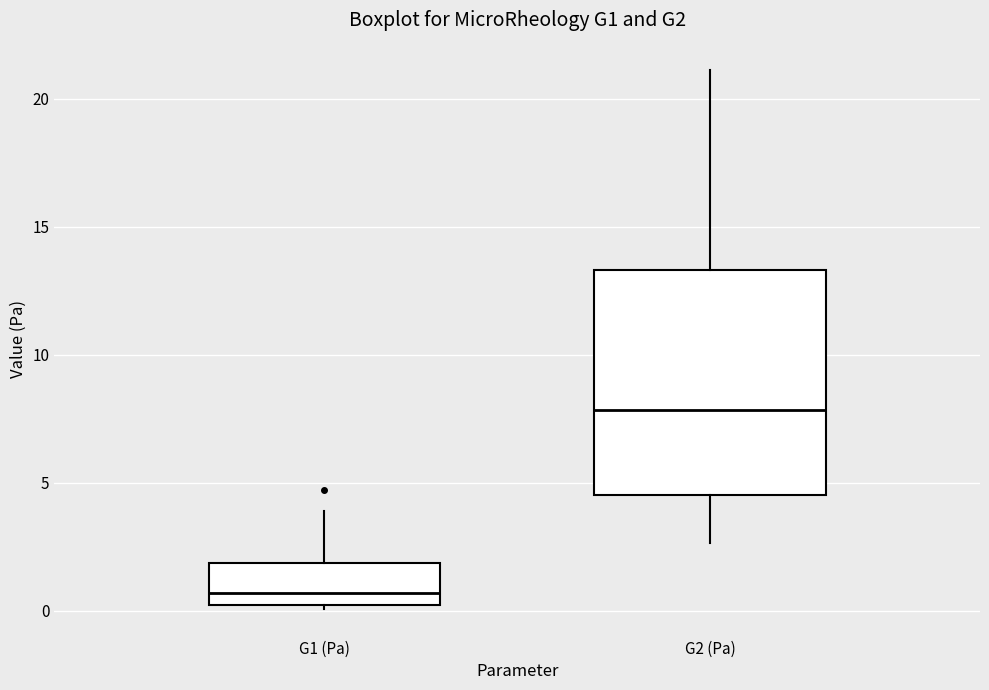

Reading left to right, read every box against the y-axis: the position of its median line, the range the box covers, and the ends of its whiskers. The values are not printed on the chart, so give them approximately, as read against the axis.

G1 (Pa): median 0.5, box 0.0 to 2.0, whiskers 0.0 (just below the box's lower edge) to 4.0
G2 (Pa): median 8.0, box 4.5 to 13.5, whiskers 2.5 to 21.0